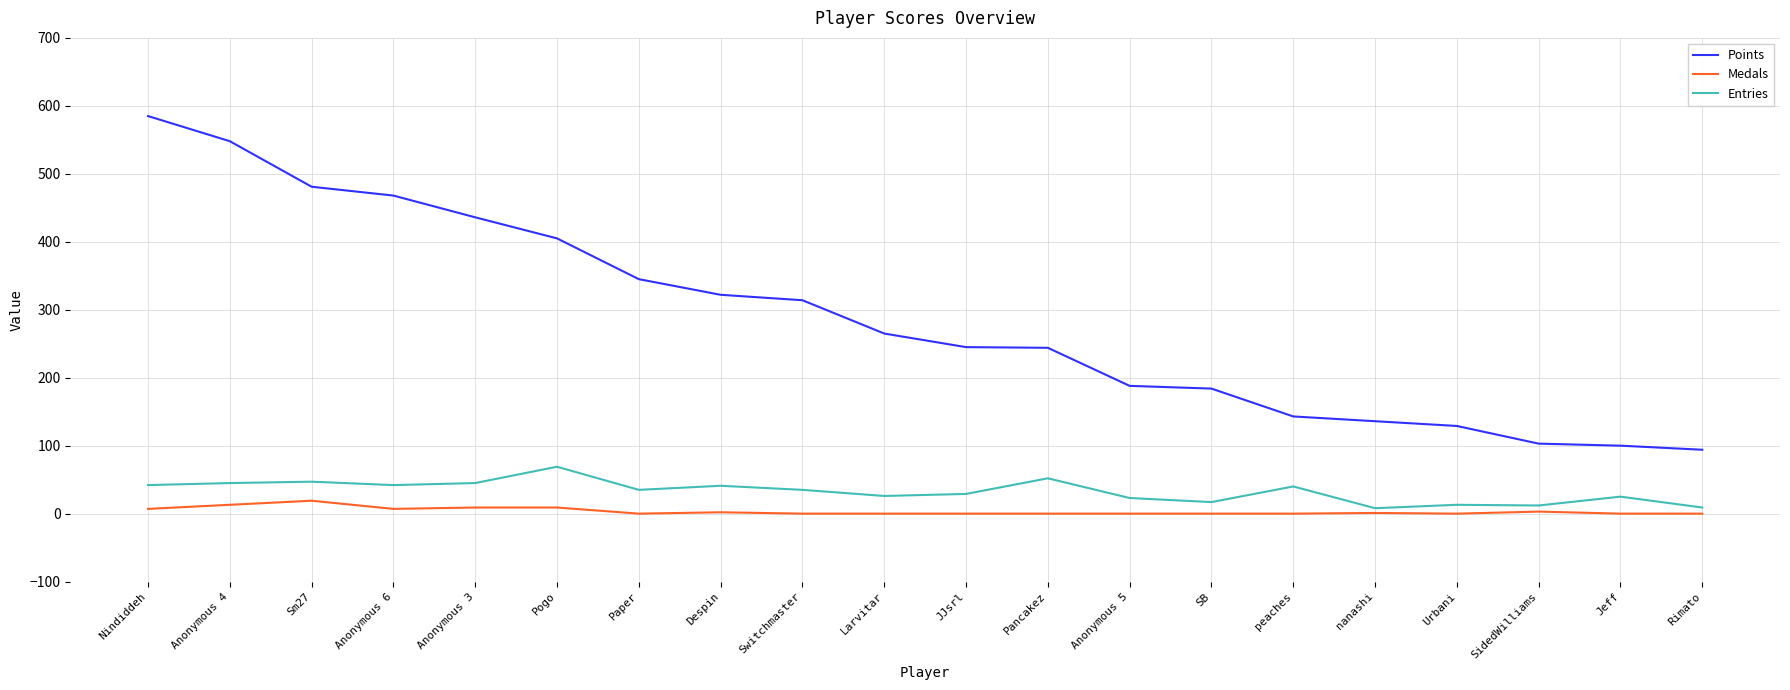

What is the highest value of the Entries series?

69